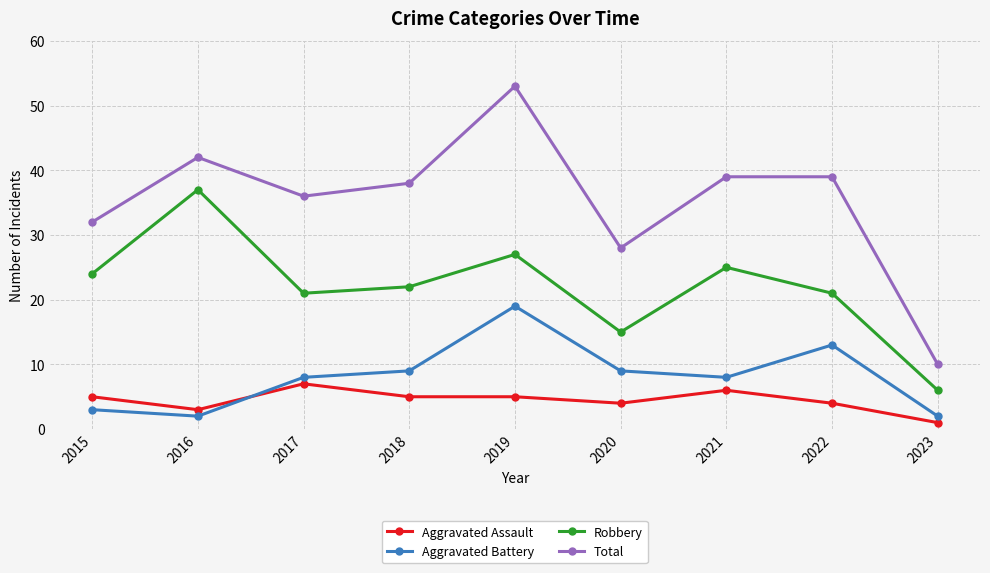

Reading left to right, what are all the values shown in this chart?

Aggravated Assault: 5	3	7	5	5	4	6	4	1
Aggravated Battery: 3	2	8	9	19	9	8	13	2
Robbery: 24	37	21	22	27	15	25	21	6
Total: 32	42	36	38	53	28	39	39	10